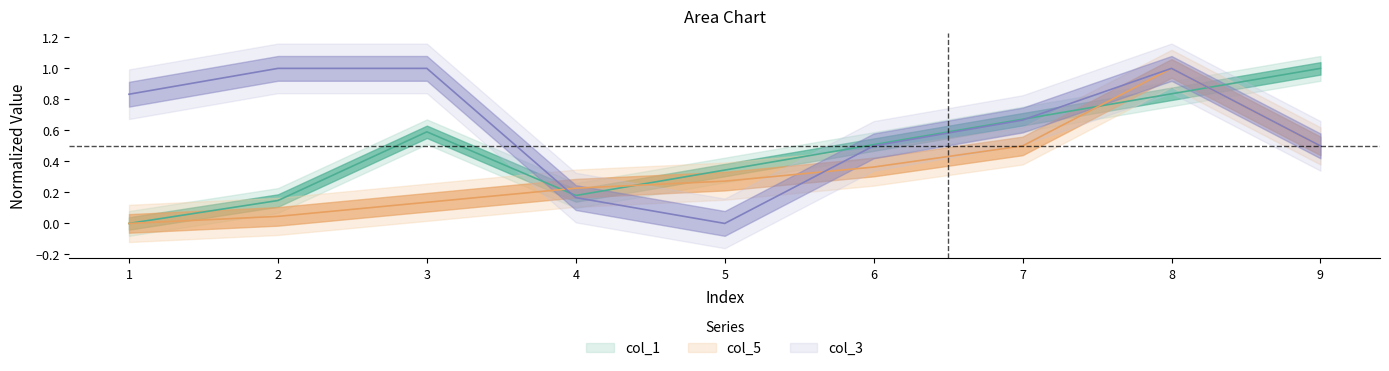

Rank the series by their average value, from lowest to highest.

col_5, col_1, col_3